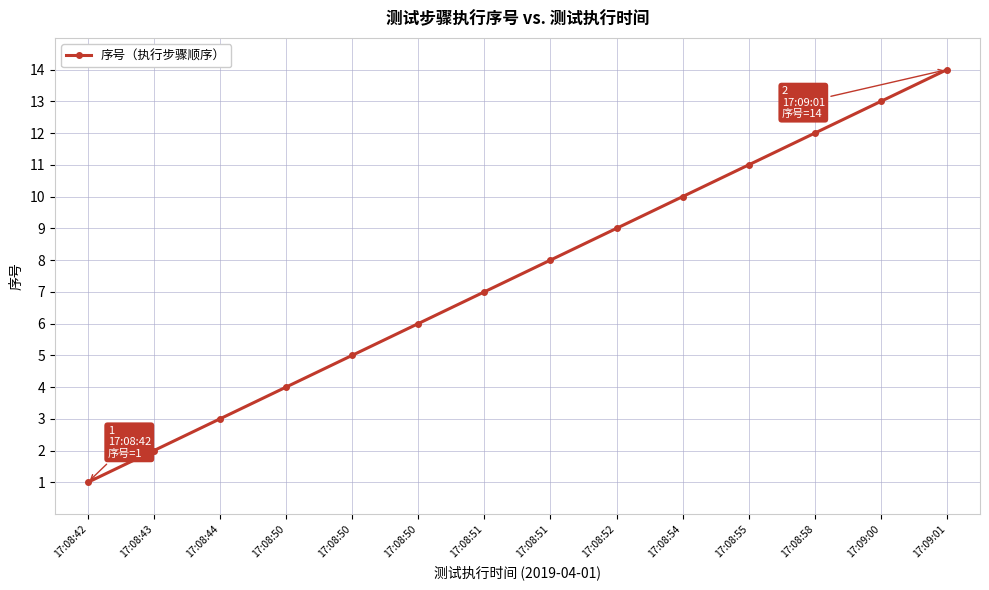

What is the change in value from 17:08:50 to 17:08:54?

+5